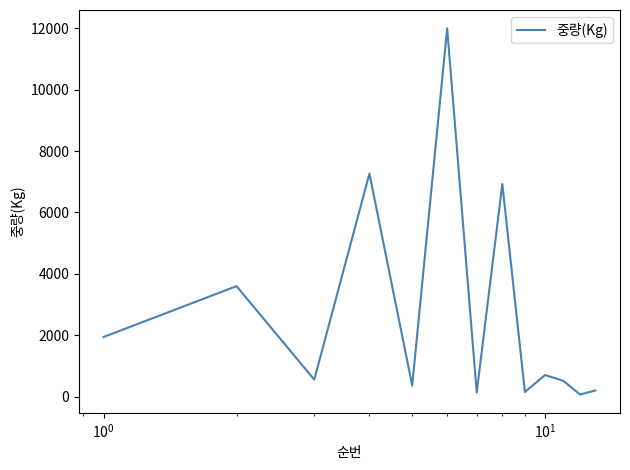

What is the difference between the maximum and minimum values?

11930